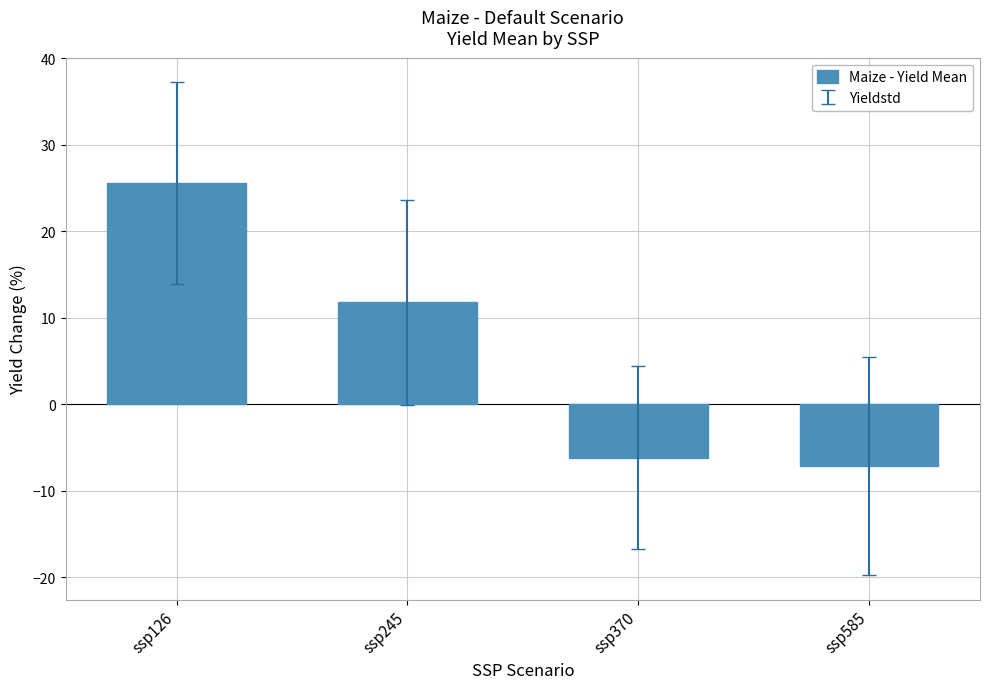

Which has a higher value, ssp126 or ssp370?

ssp126